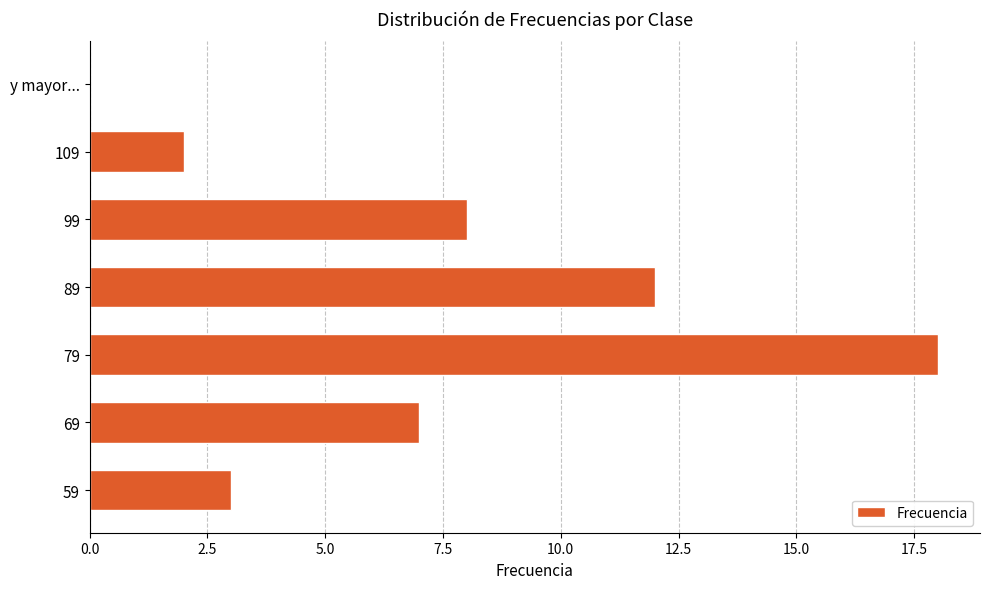

True or false: the data shows 7 at 69.

True